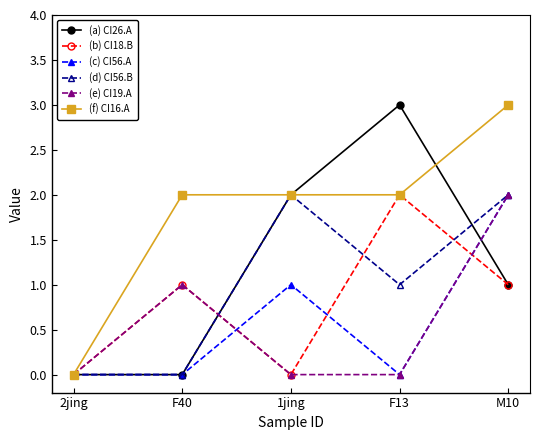

Where is (c) CI56.A nearest to the value 1?

1jing